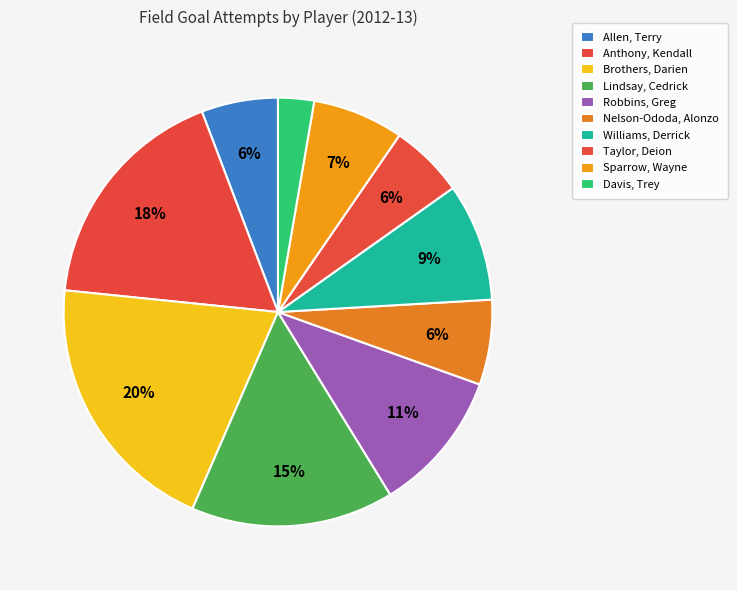

Which category has the biggest portion of the pie?

Brothers, Darien